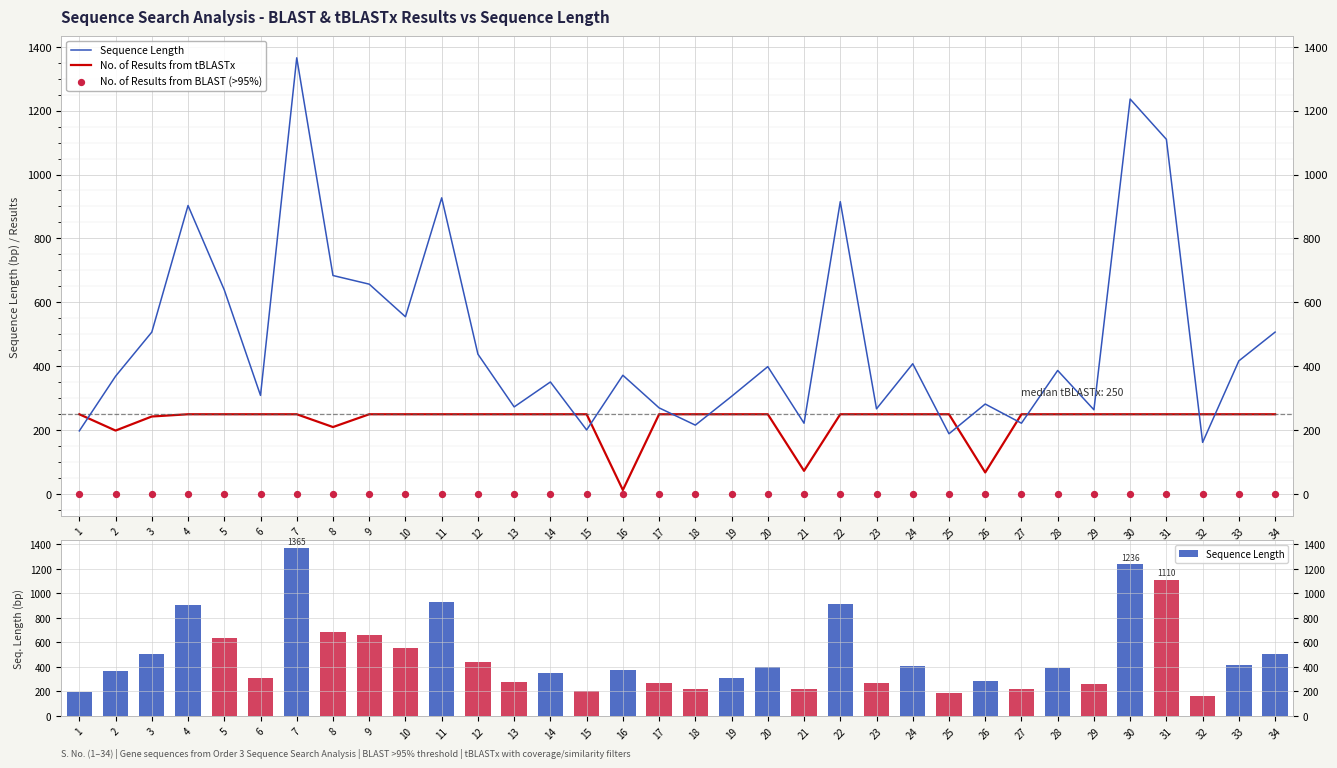

Which series has the largest Y range (max minus min)?

Sequence Length